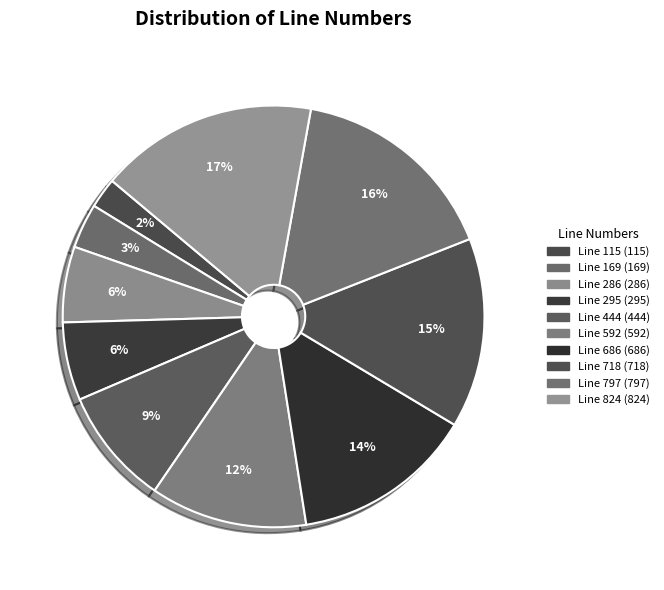

What is the change in value from Line 169 to Line 286?

+117